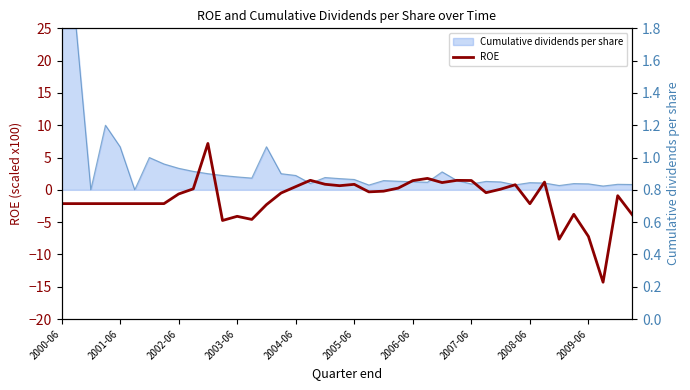

What is the difference between the values at 2002-06 and 38?

1.2